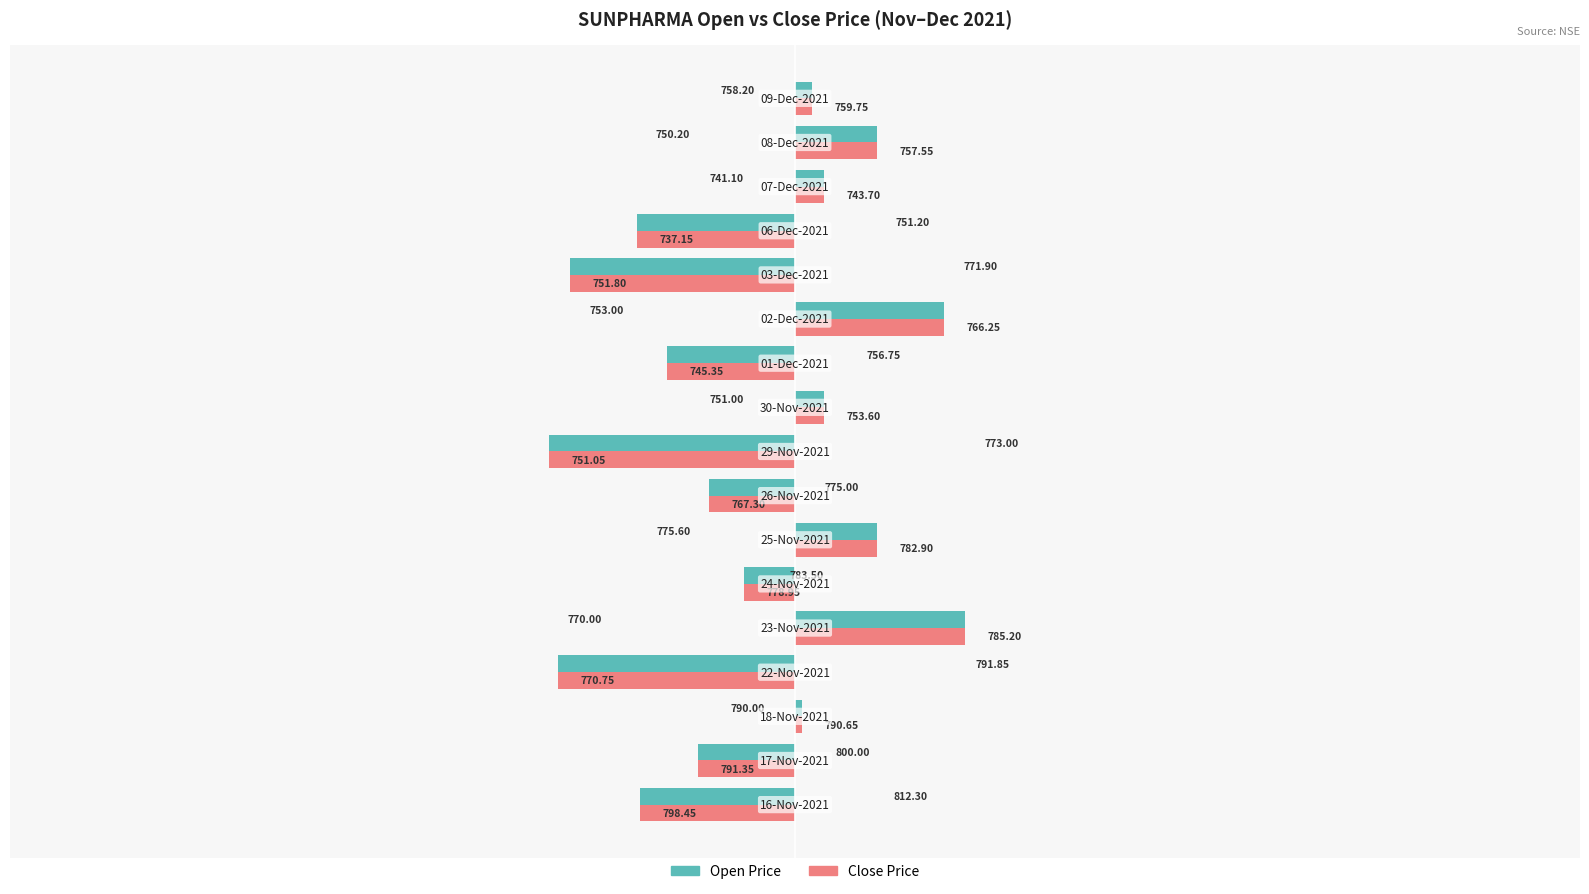

What are all the series names shown in the legend?

Open Price, Close Price